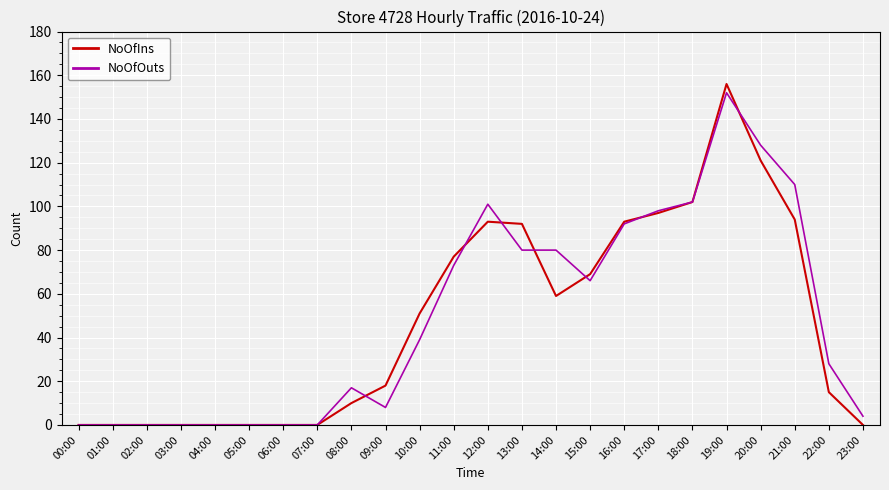

At which label does NoOfIns reach its peak?

19:00